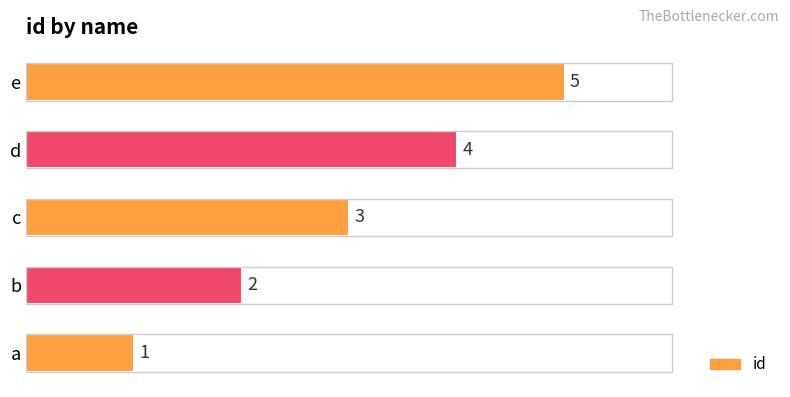

What is the difference between the maximum and minimum values?

4